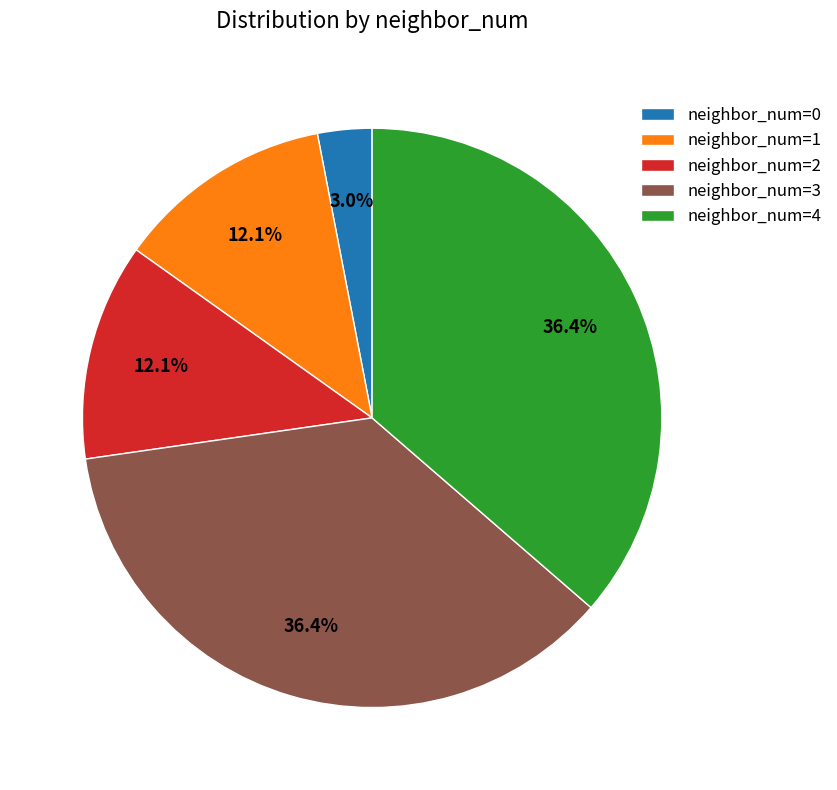

Is there any slice that represents more than half of the pie?

No